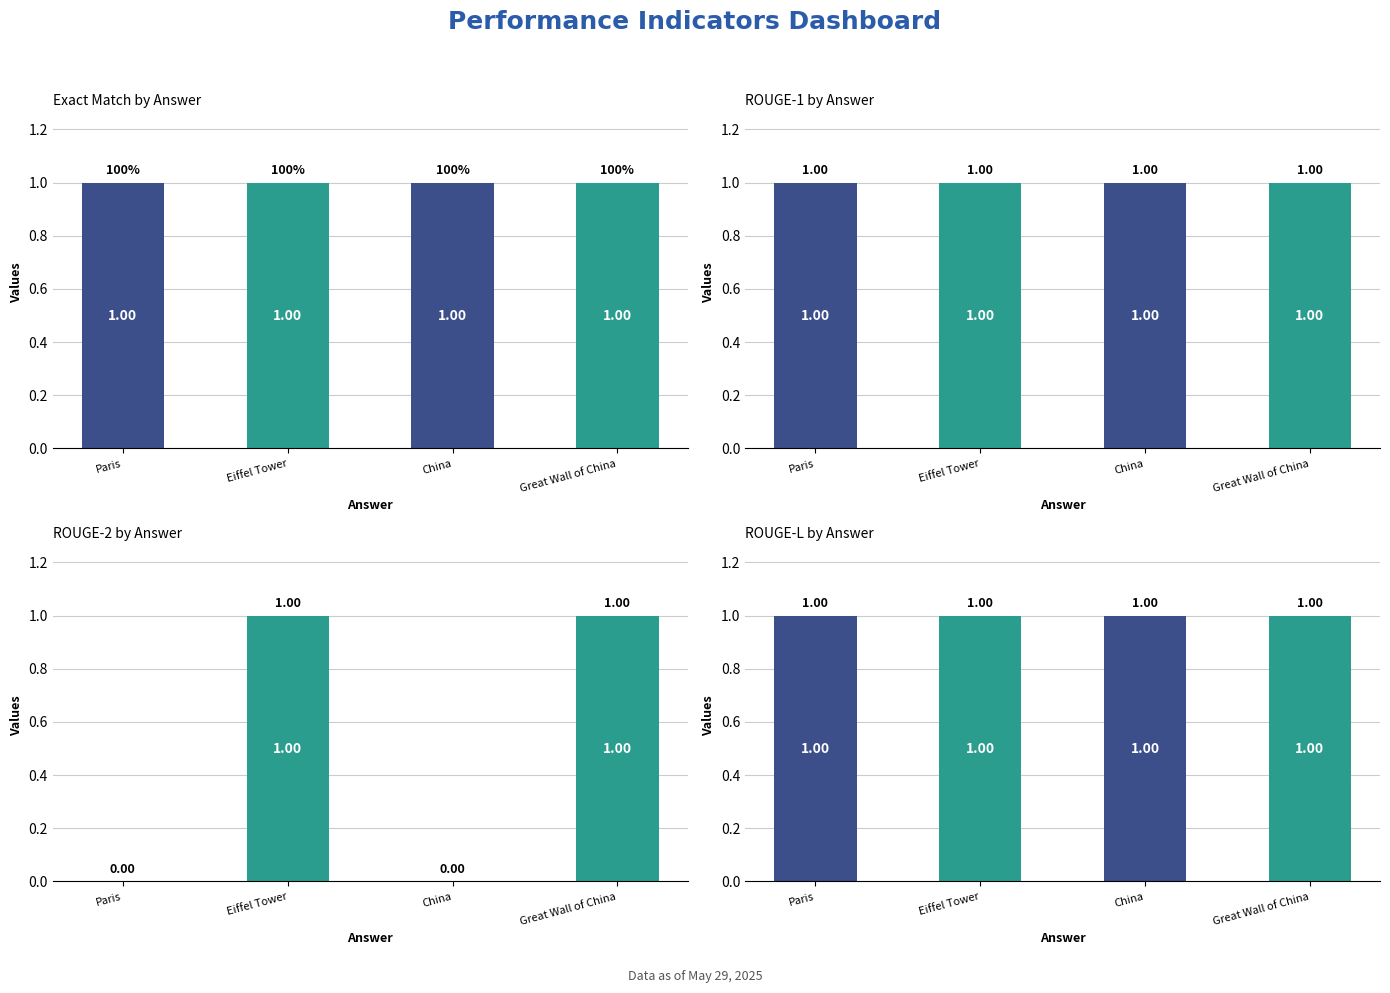

Count the number of categories in the chart.

4